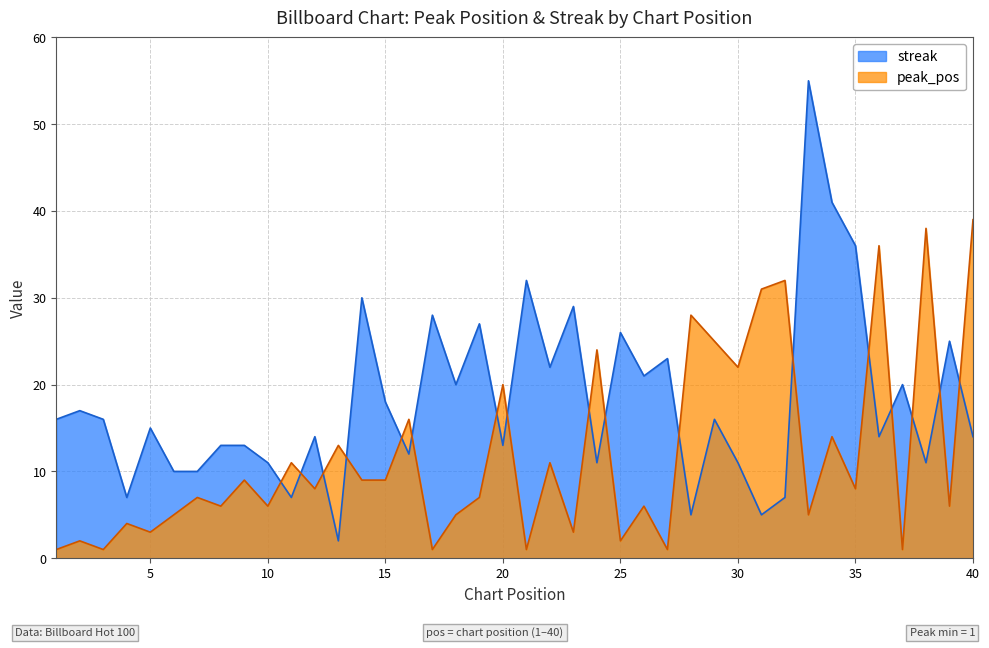

What is the minimum value for streak?

2